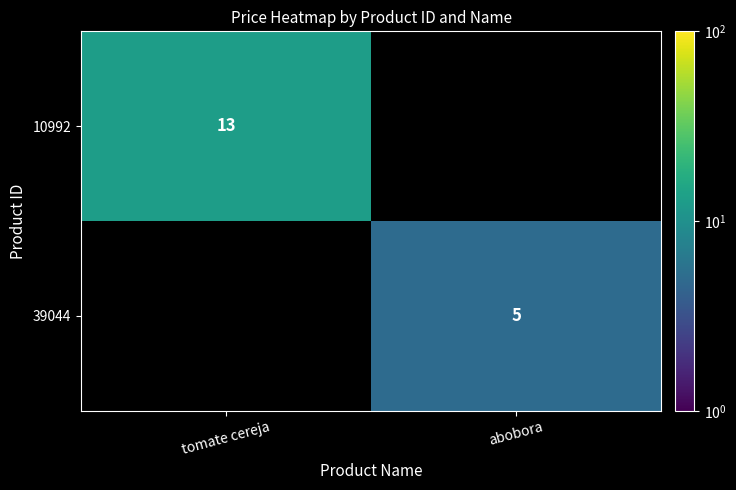

True or false: 39044 has a value of 5 at abobora.

True